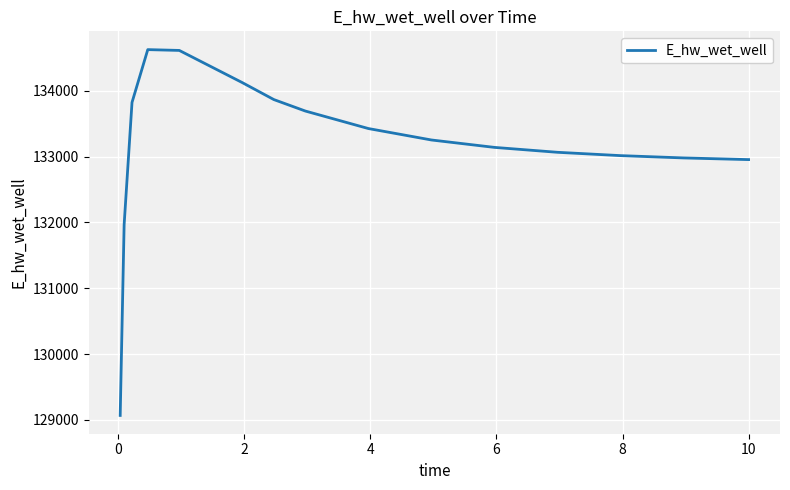

Does the chart display data point markers on the line(s)?

No